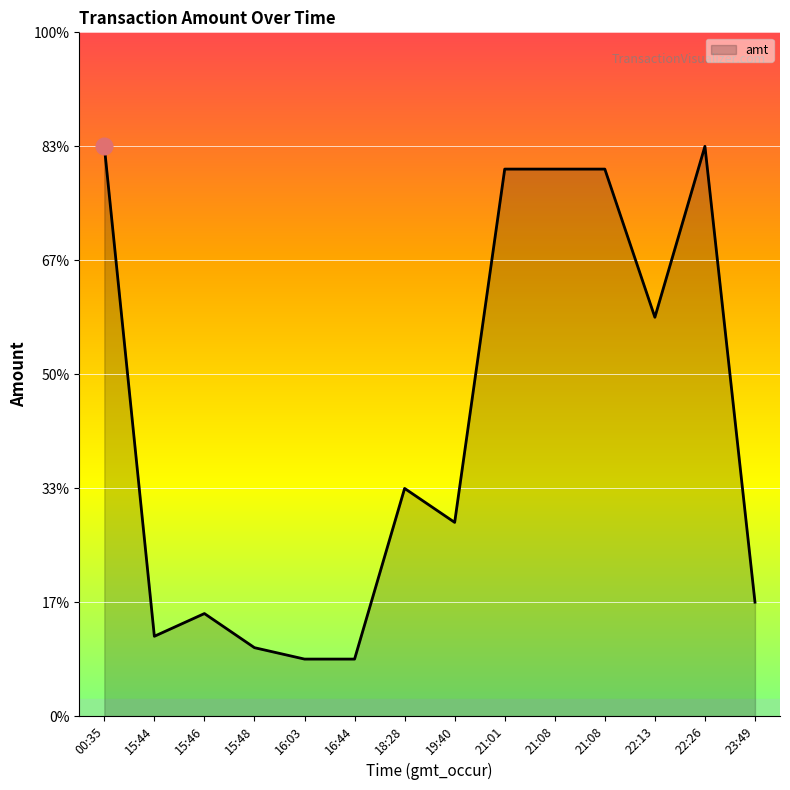

List the labels in order of value, largest first.

00:35, 22:26, 21:01, 21:08, 21:08, 22:13, 18:28, 19:40, 23:49, 15:46, 15:44, 15:48, 16:03, 16:44